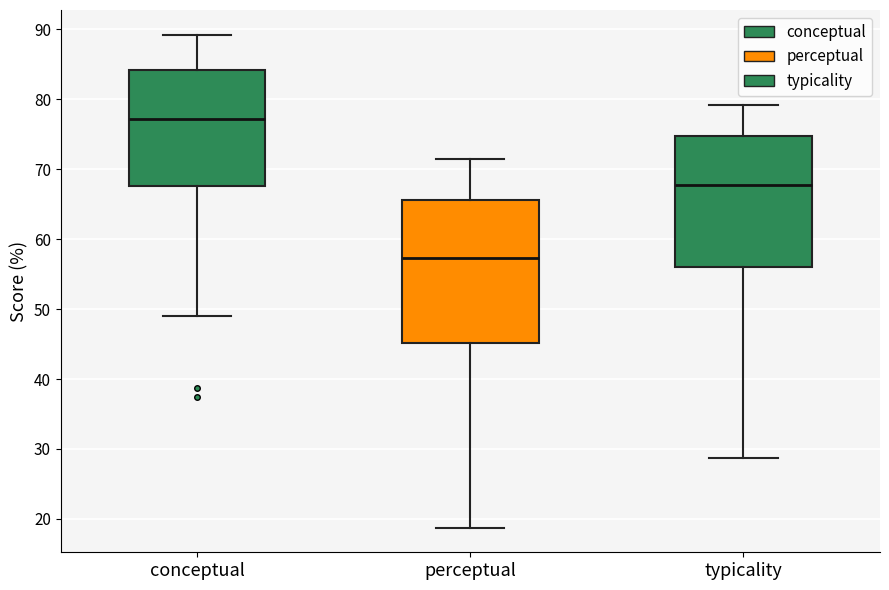

Where does the median line of the box for typicality sit on the y-axis? The values are not printed on the chart, so give them approximately, as read against the axis.

68